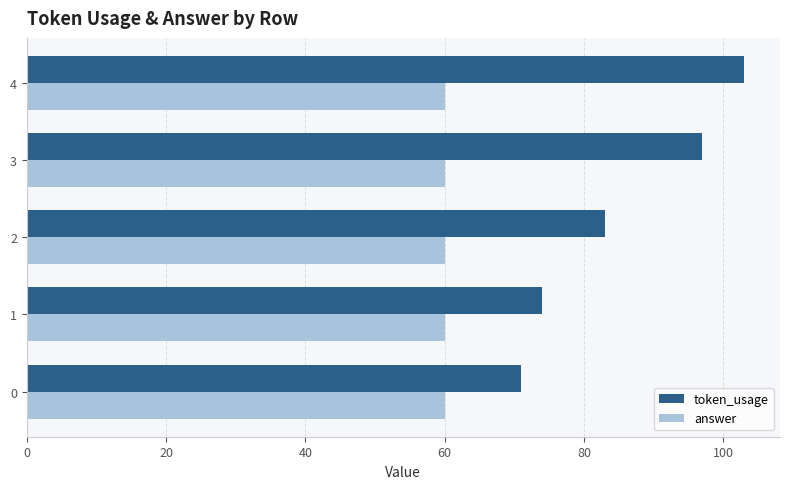

What is the difference between the maximum and minimum values in the token_usage series?

32